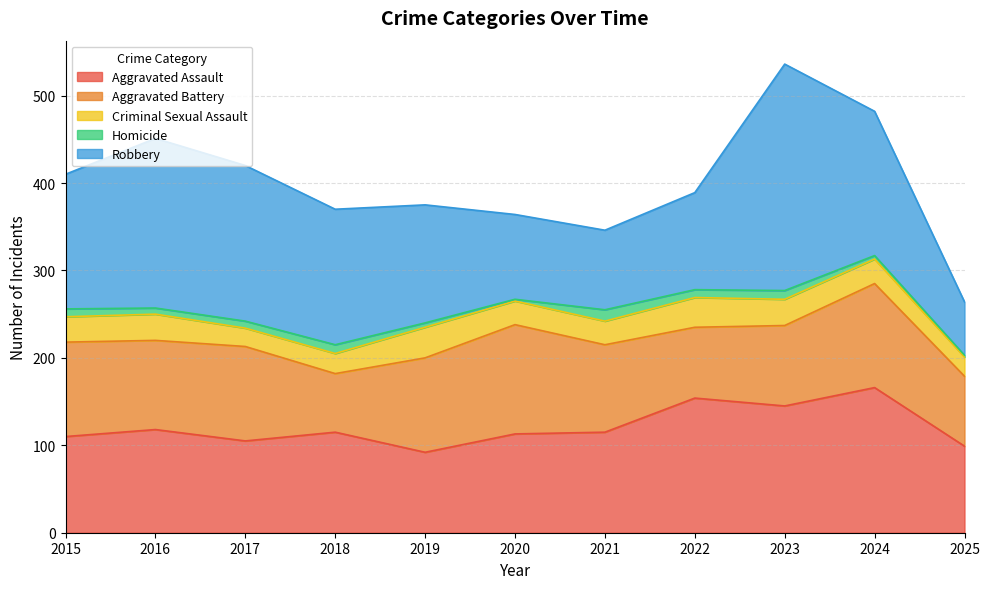

How many intersections are there between Aggravated Assault and Robbery?

3